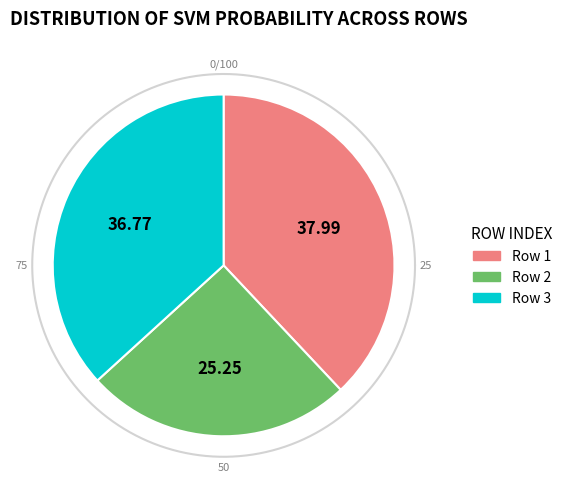

How many segments does this pie chart have?

3